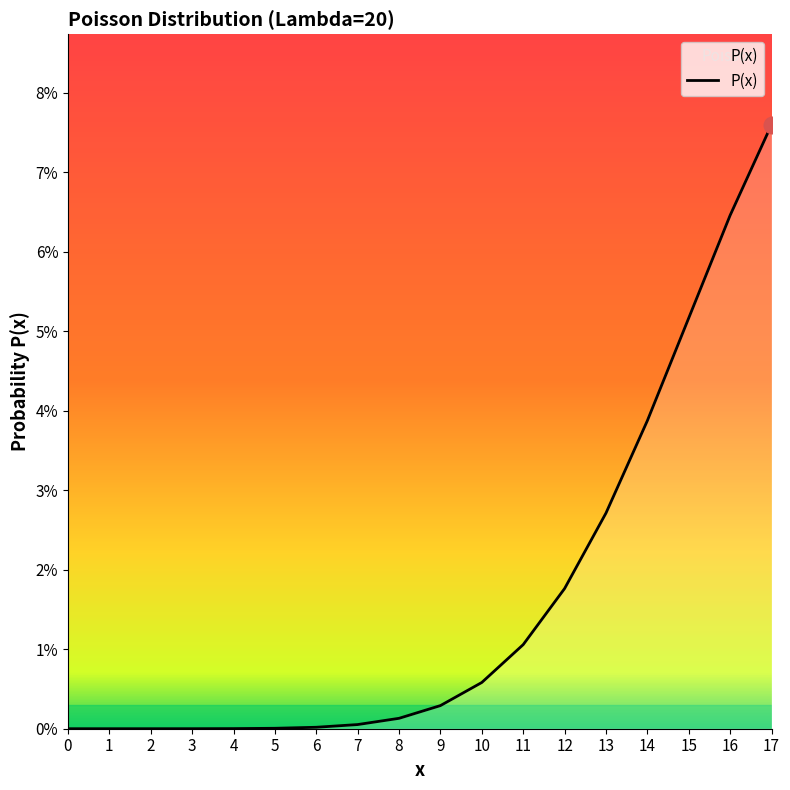

Does the chart display data point markers on the line(s)?

No